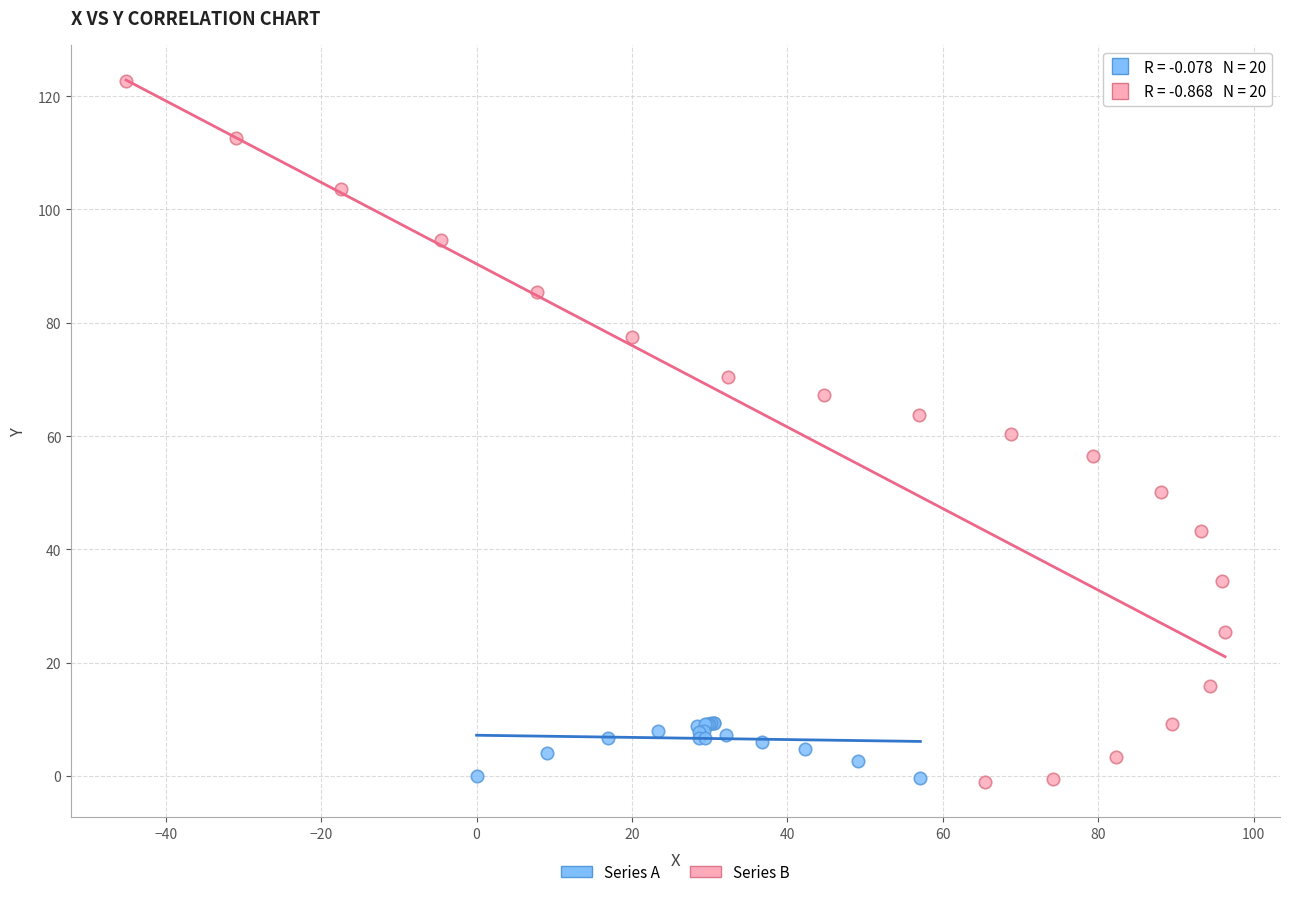

Which series has the largest Y range (max minus min)?

Series B